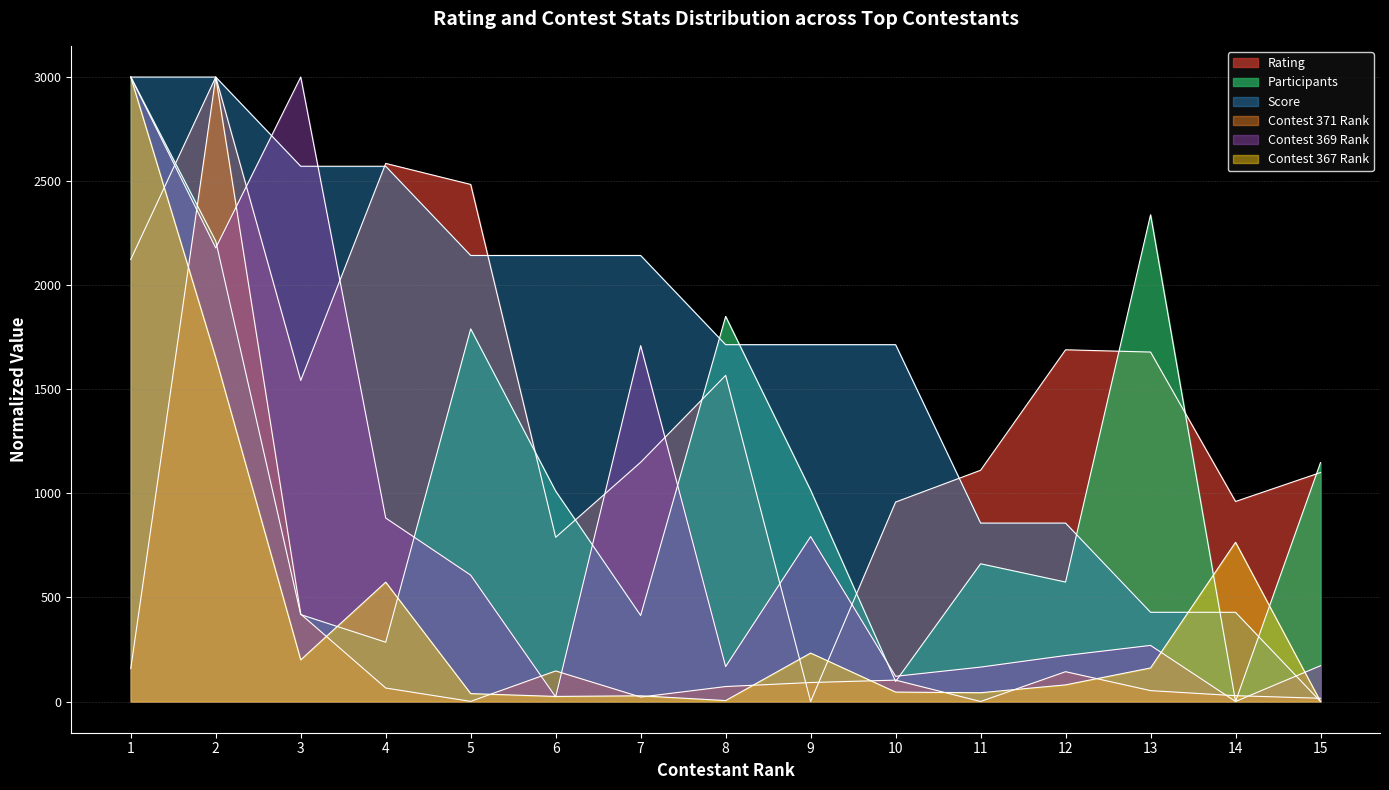

Which label corresponds to the largest value in the chart?

1